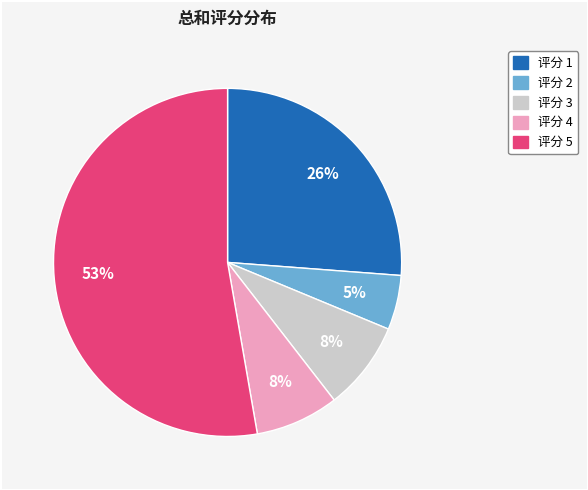

Is there a majority slice in this chart?

Yes